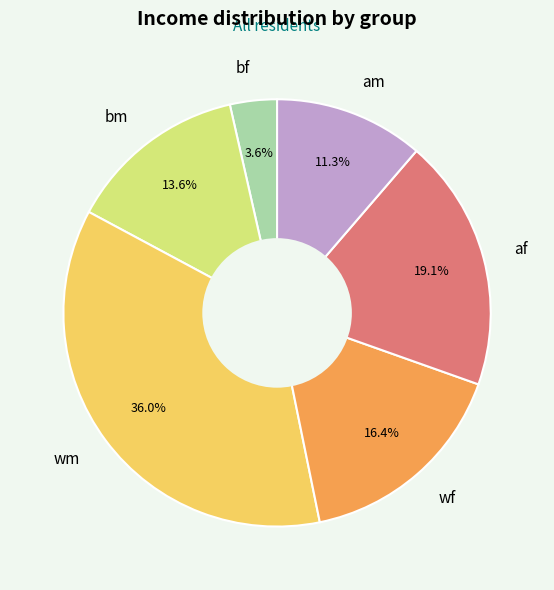

Which category has the smallest portion of the pie?

bf